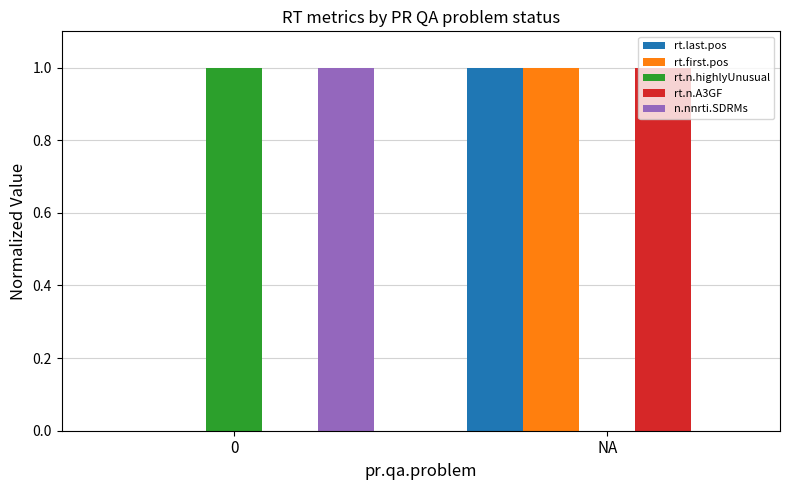

Are the bars horizontal?

No